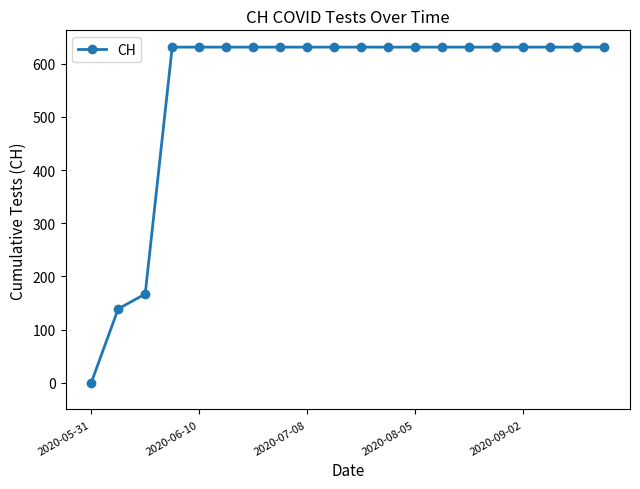

How many data points are less than 631?

3